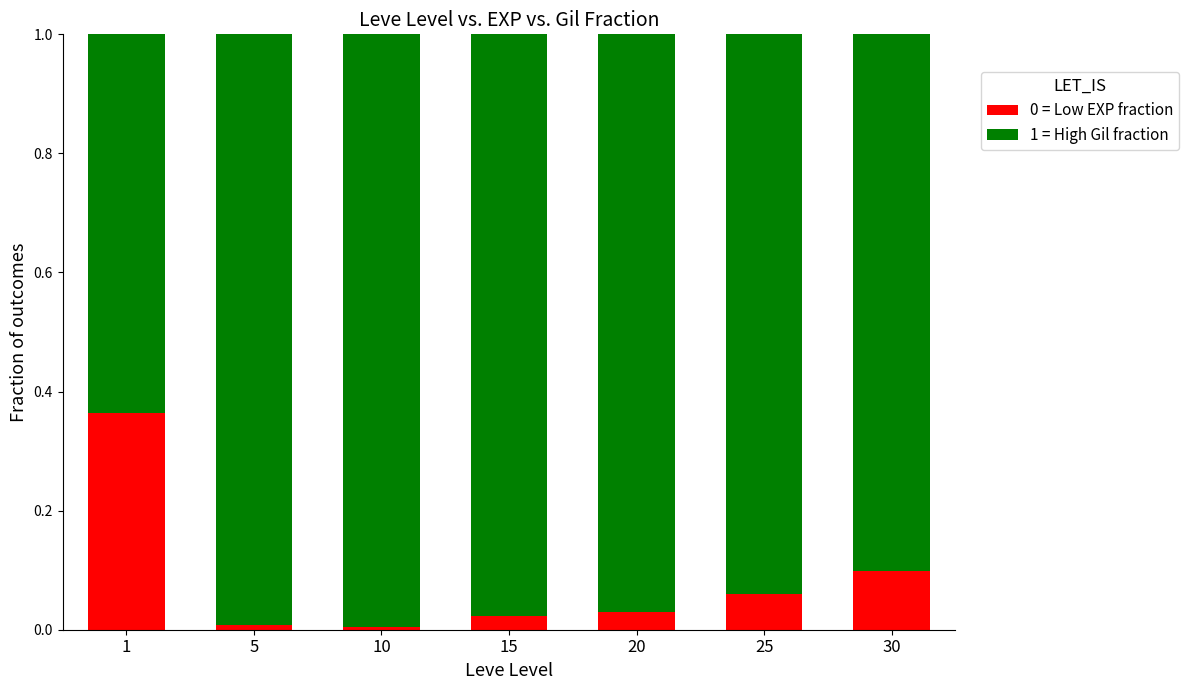

True or false: 0 = Low EXP fraction has a value of 0.0 at 5.

True